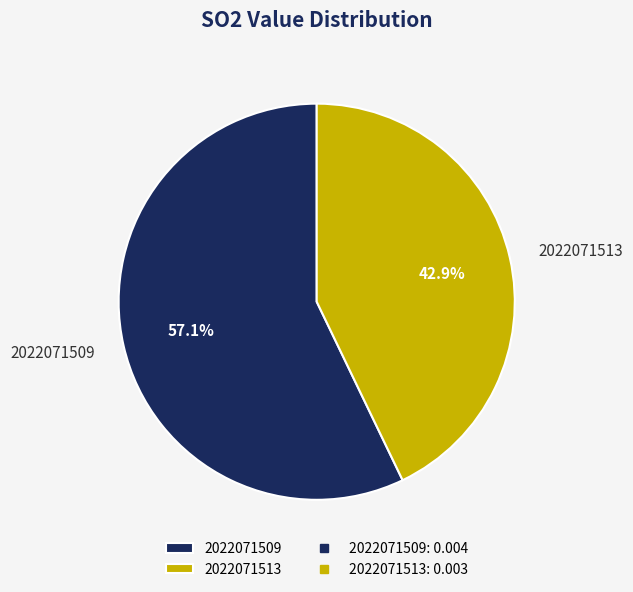

Which category has the smallest portion of the pie?

2022071513